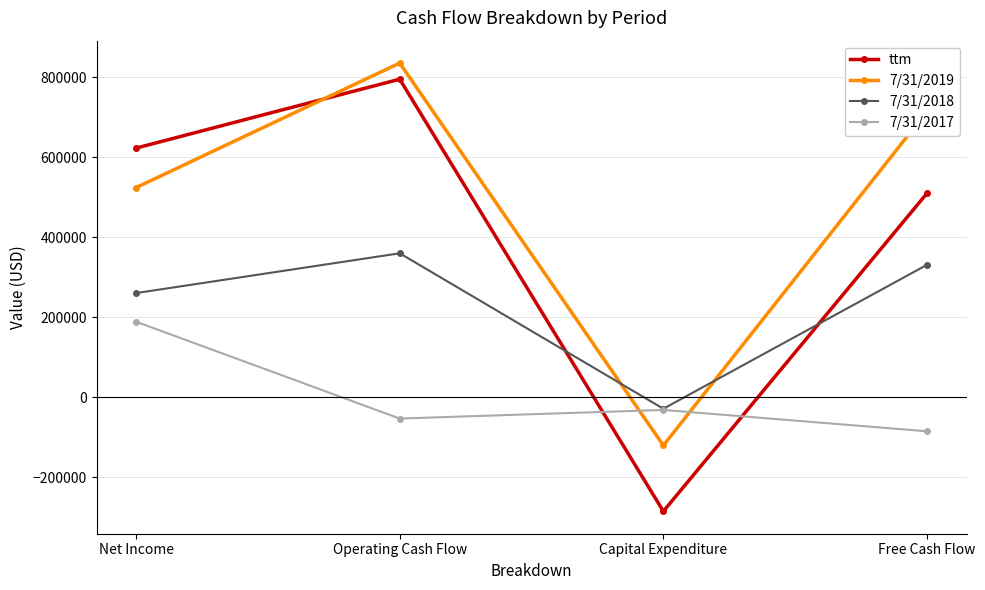

True or false: 7/31/2017 and ttm intersect in this chart.

True